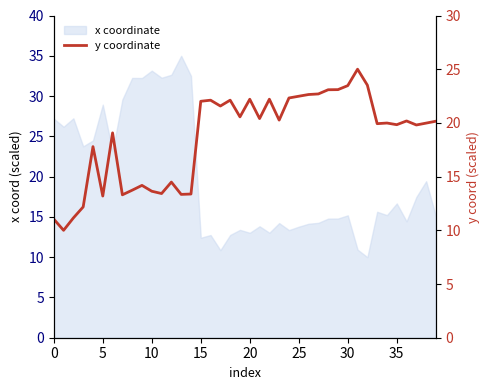

How many data points are above 20?

20